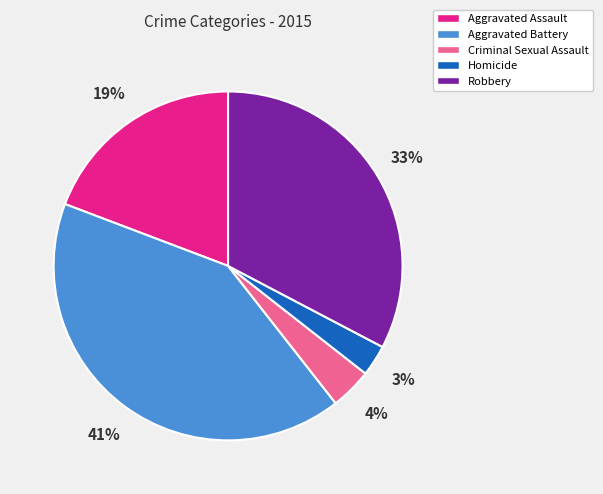

Is there a majority slice in this chart?

No